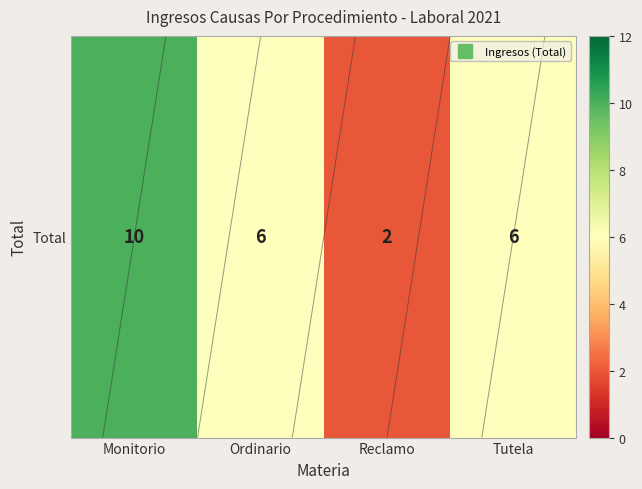

What is the difference between the second highest and minimum values?

4